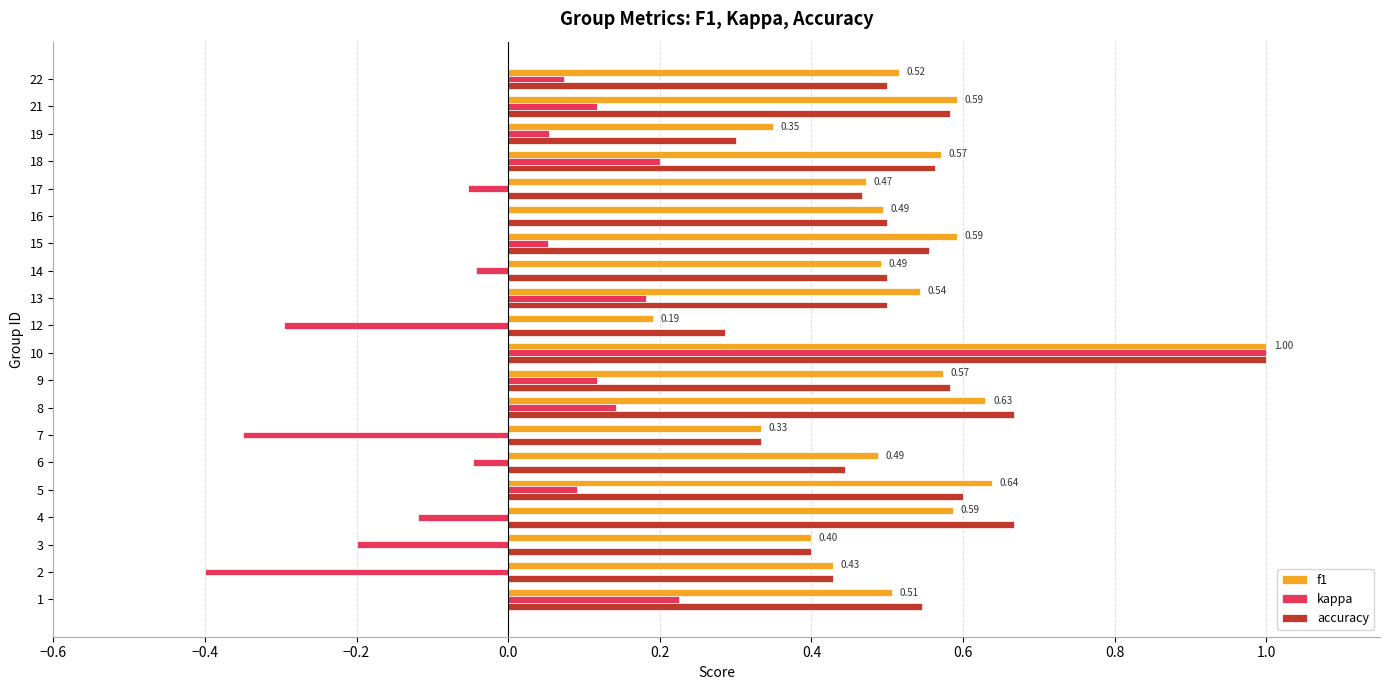

Is it true that f1 equals 0.1 at 13?

False